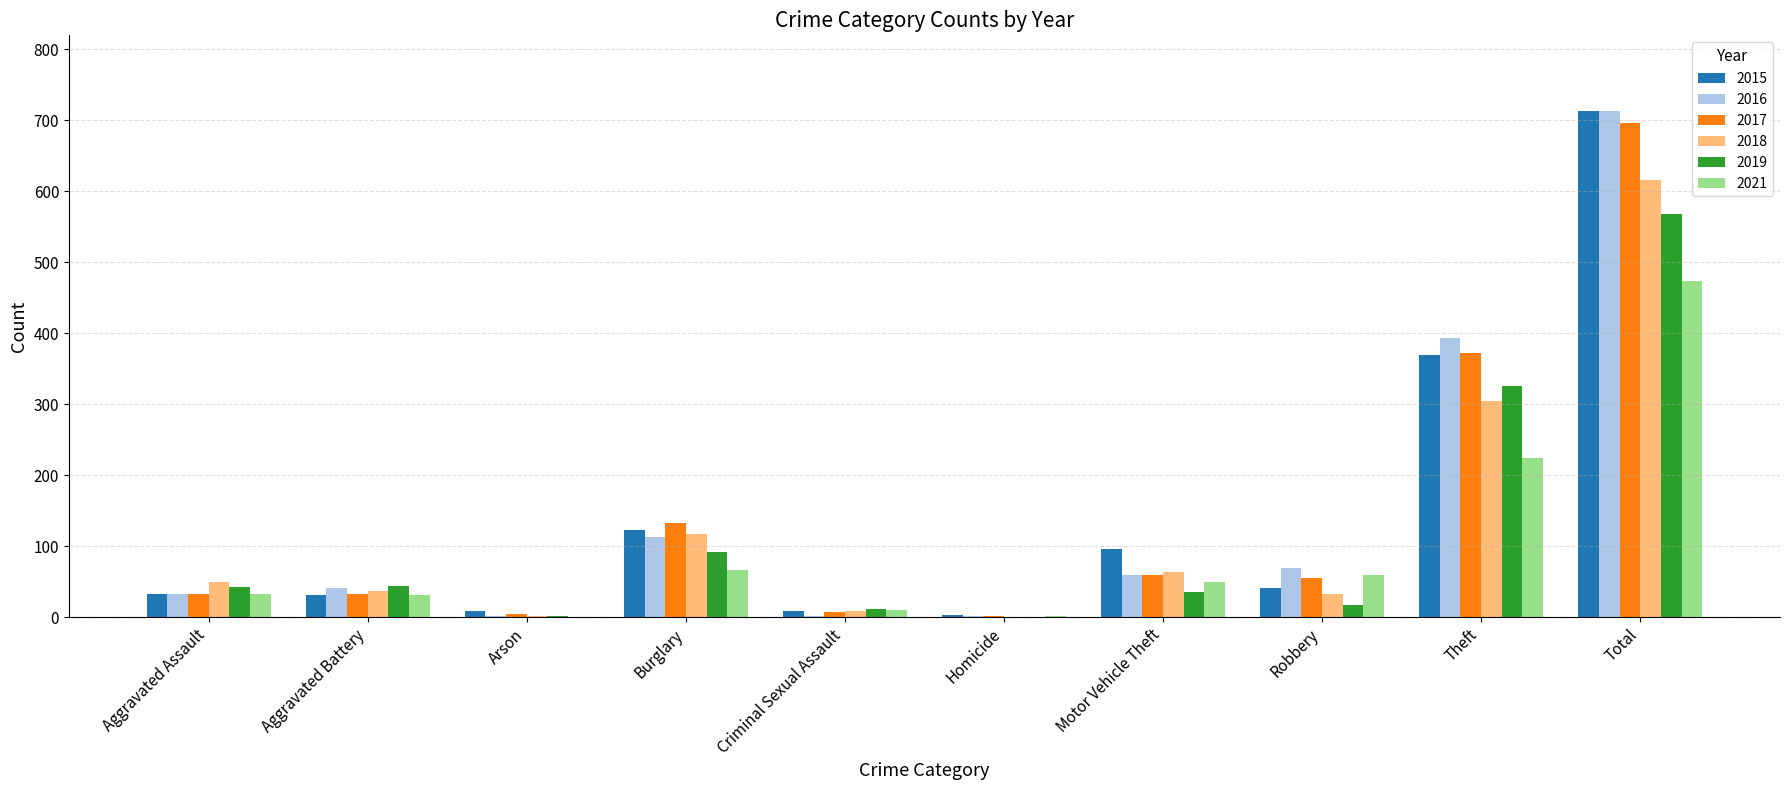

Where is 2021 nearest to the value 237?

Theft